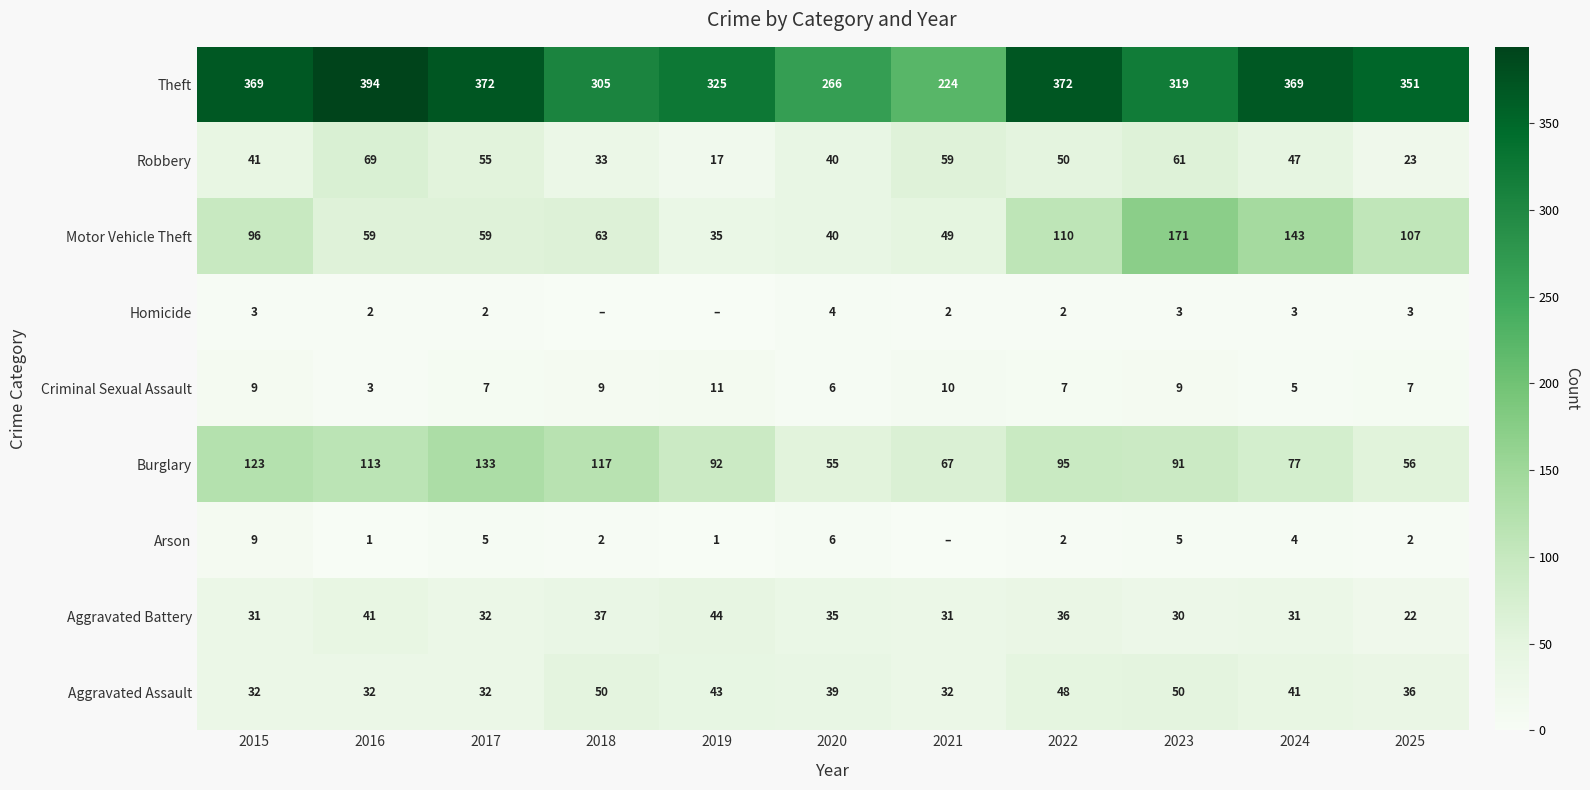

What is the highest value of the Aggravated Assault series?

50